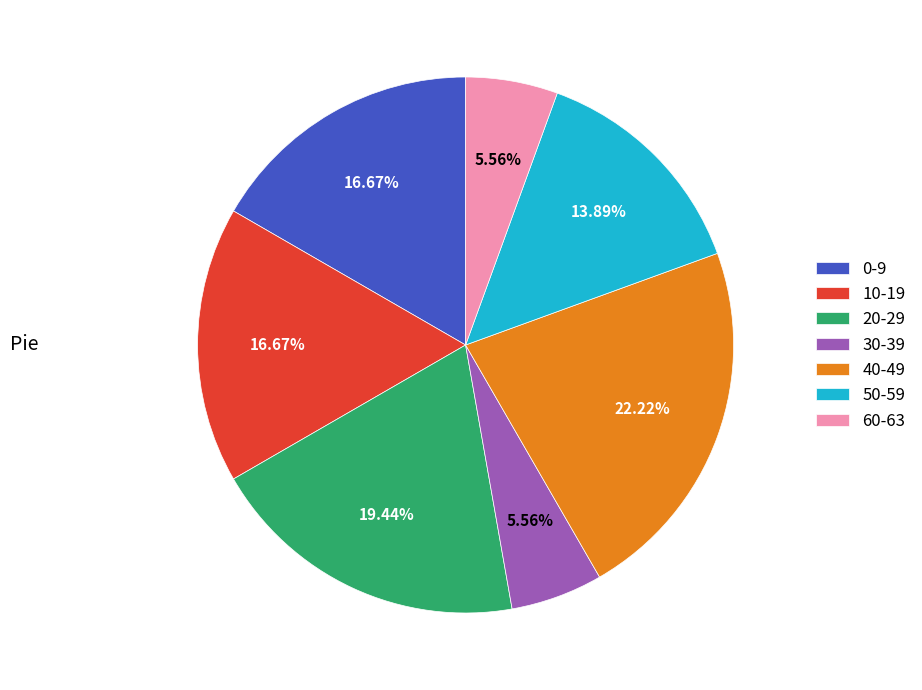

Is the sum of 20-29 and 40-49 greater than half?

No